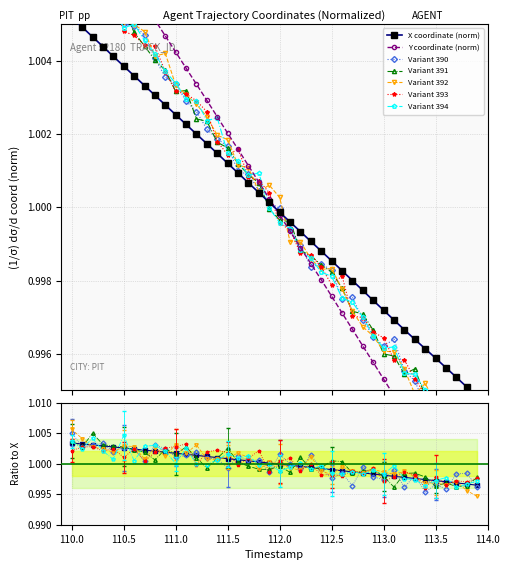

How many intersections are there between Y and X?

1